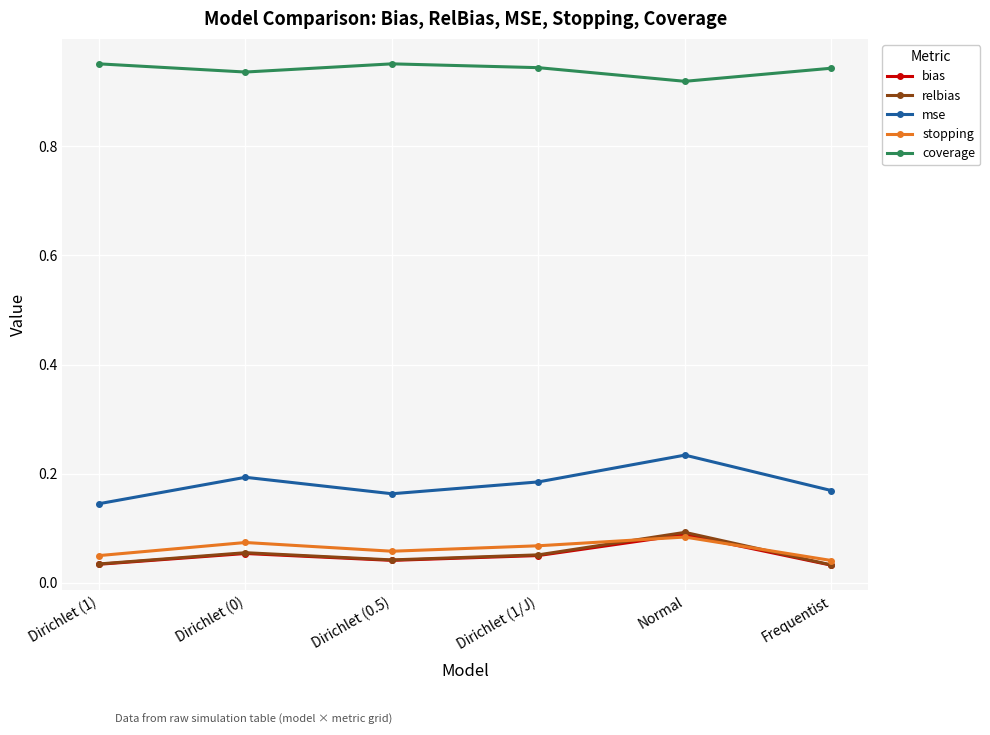

True or false: coverage has more than 2 interior local peaks.

False